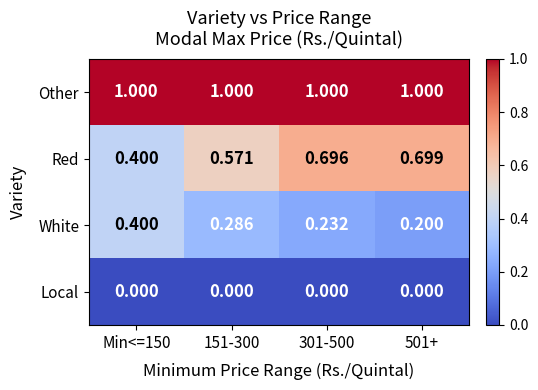

List the series in order of their peak value, lowest first.

Local, White, Red, Other